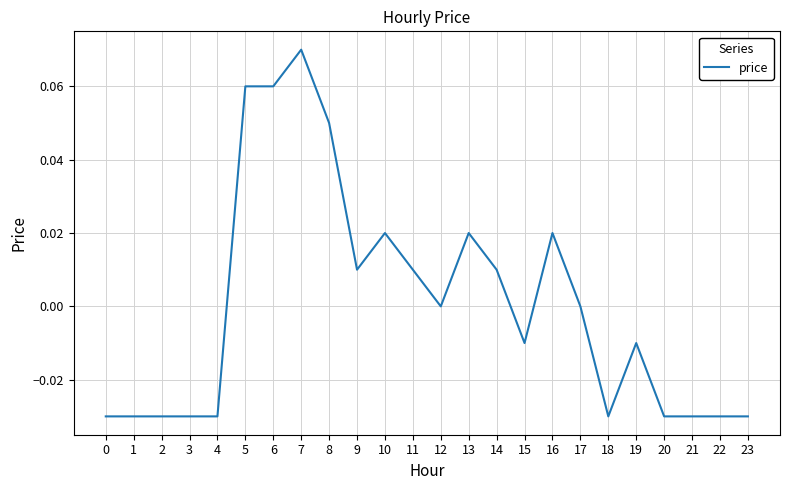

How many series are shown in this chart?

1